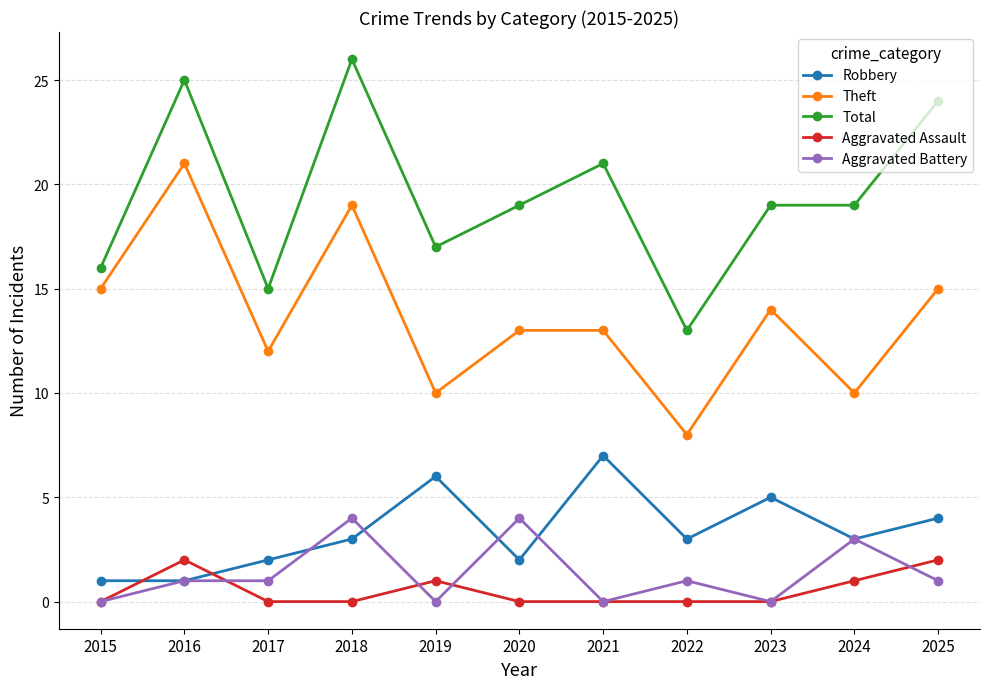

Reading left to right, list all the values displayed in this chart.

Robbery: 1	1	2	3	6	2	7	3	5	3	4
Theft: 15	21	12	19	10	13	13	8	14	10	15
Total: 16	25	15	26	17	19	21	13	19	19	24
Aggravated Assault: 0	2	0	0	1	0	0	0	0	1	2
Aggravated Battery: 0	1	1	4	0	4	0	1	0	3	1